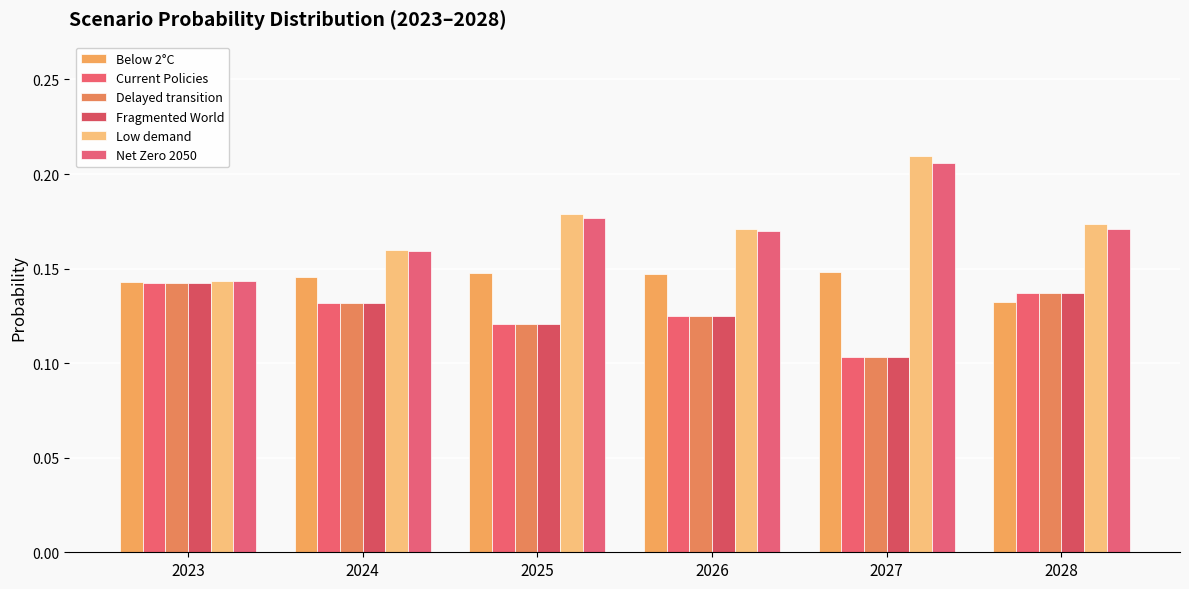

Rank the series at 2026 from lowest to highest value.

Fragmented World, Delayed transition, Current Policies, Below 2°C, Net Zero 2050, Low demand